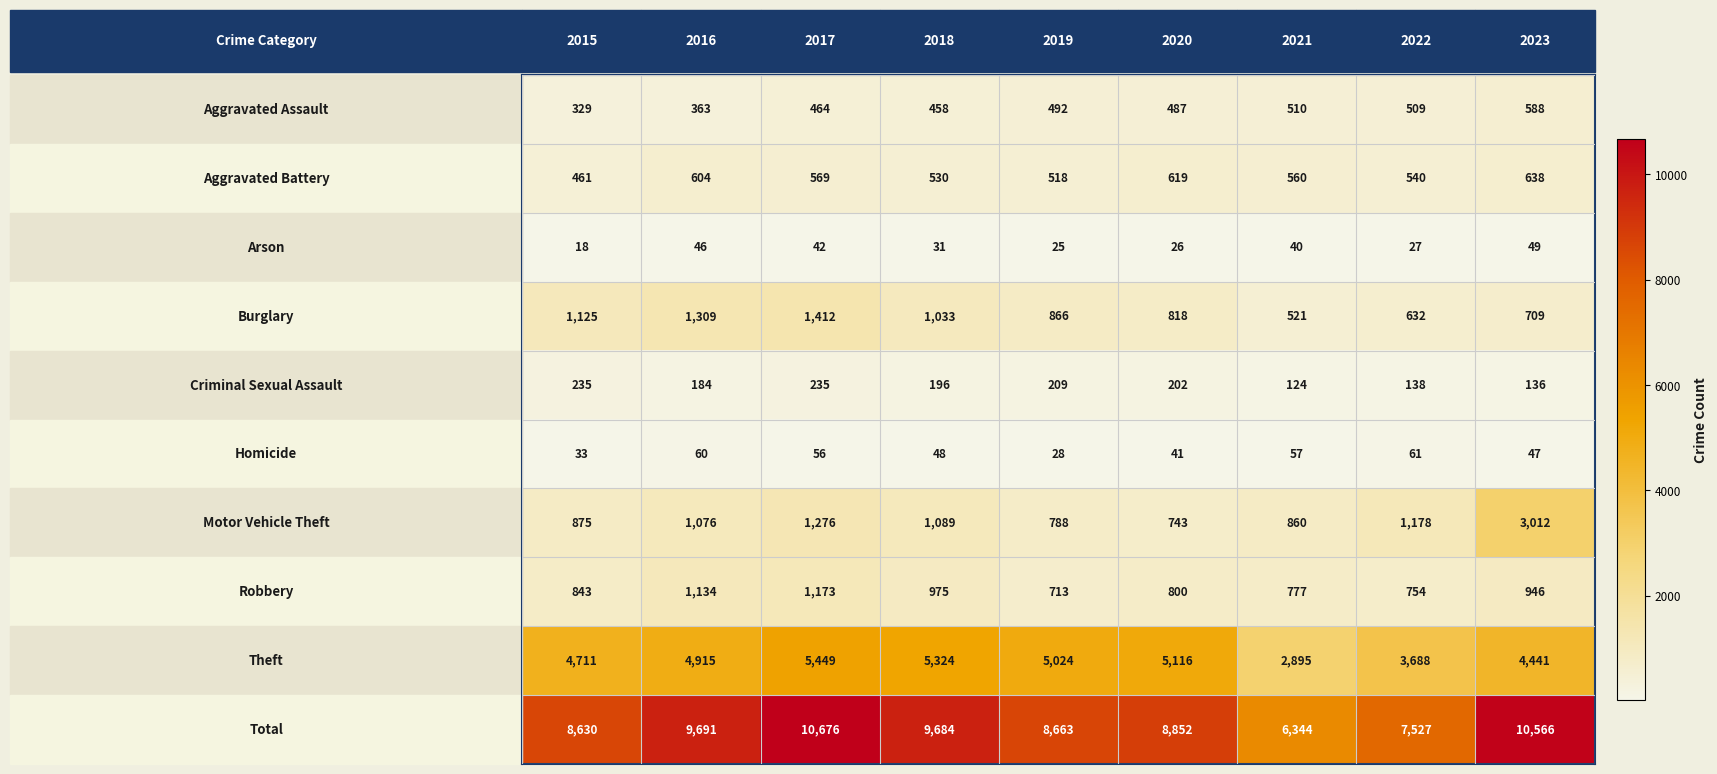

Count the number of data series in this chart.

10